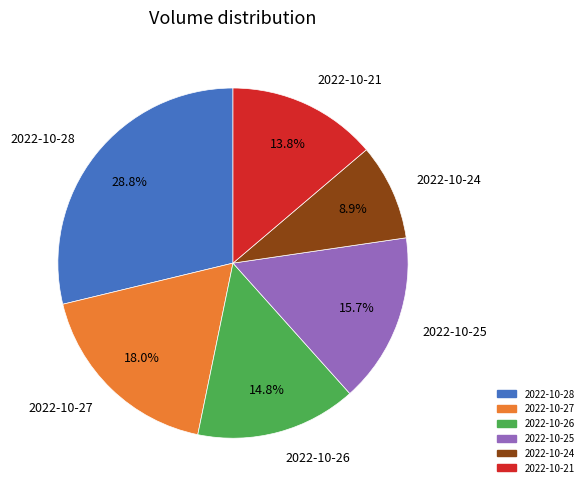

Does 2022-10-24 represent more than half of the total?

No